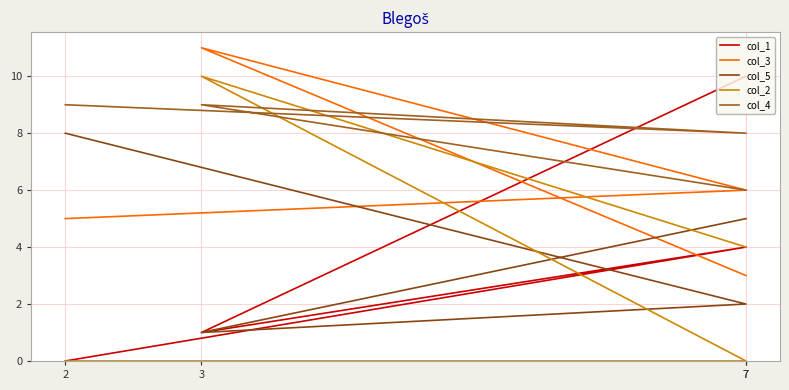

What value does the col_1 series have at 7?

10